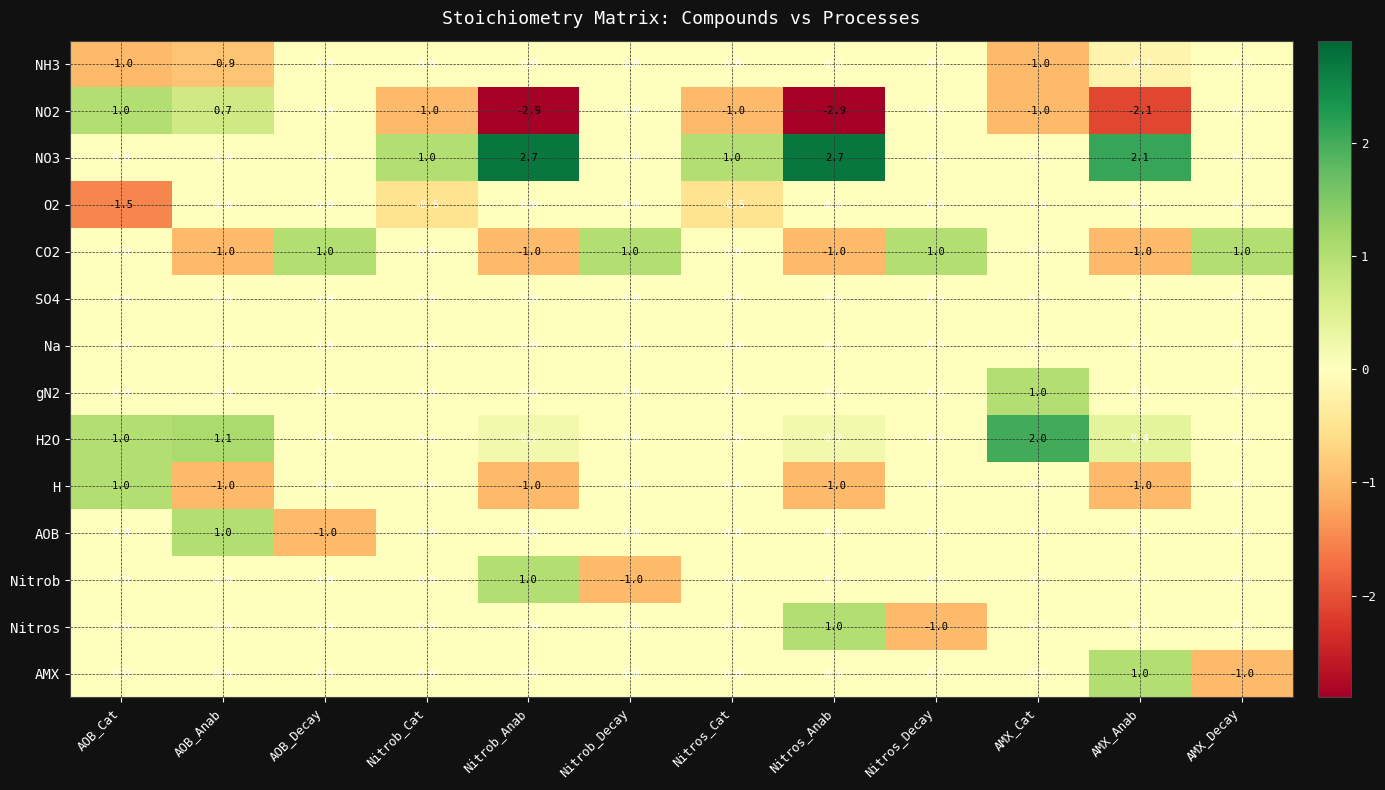

The value of H at AOB_Decay is 1.2. True or false?

False